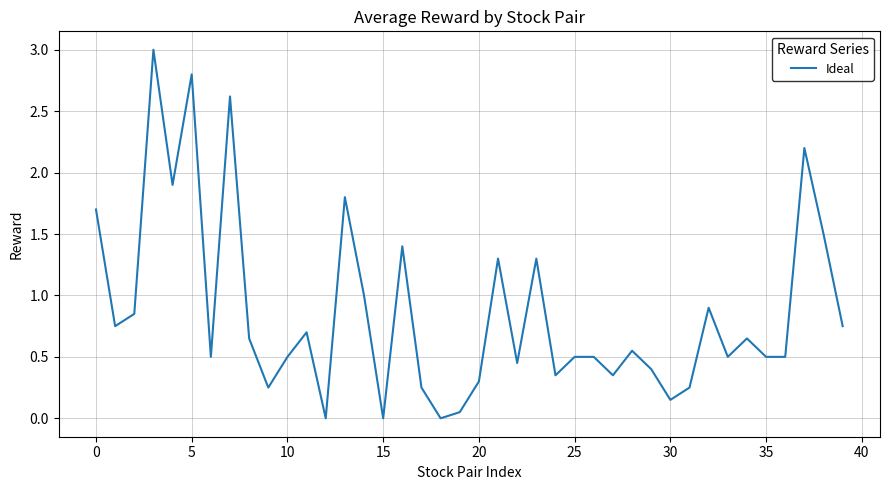

What is the sum of all values?

34.6